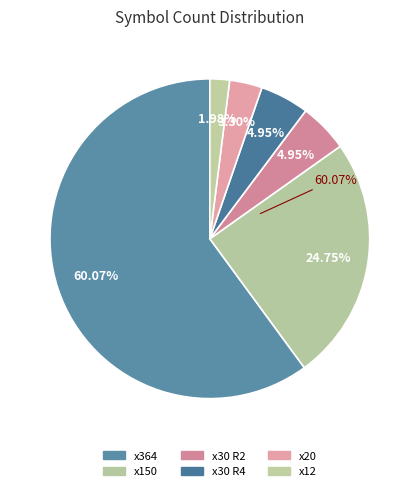

To the nearest percent, what portion does x20 2 represent?

2%